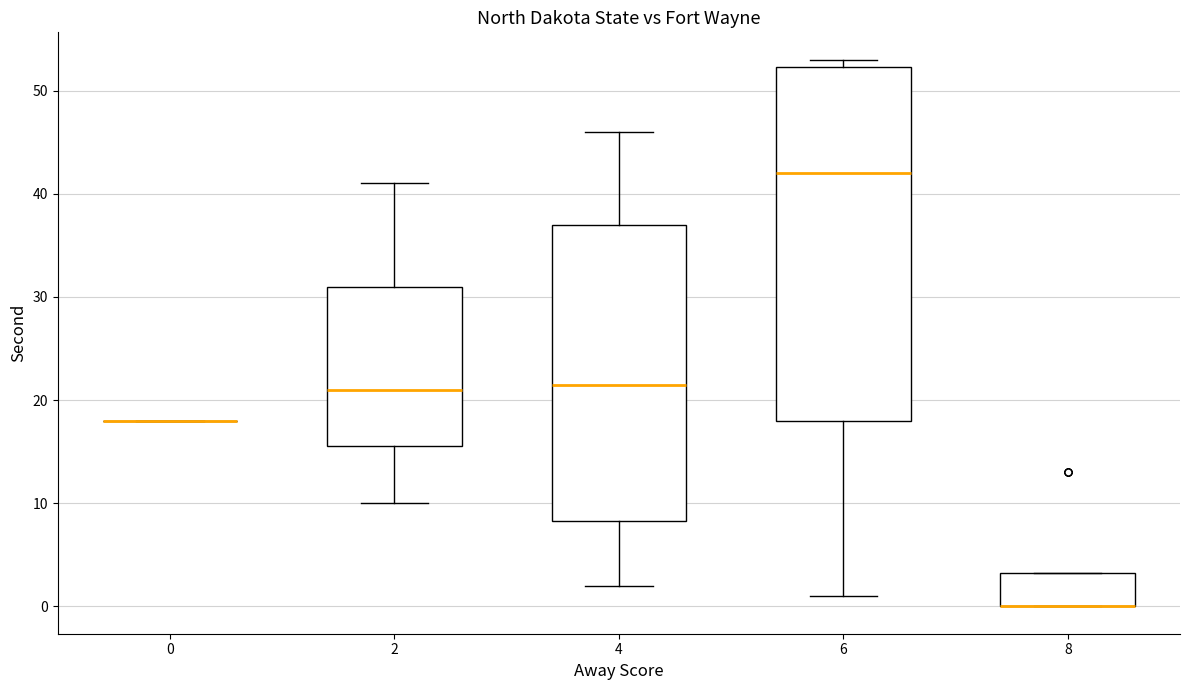

Comparing the boxes themselves (not the whiskers), which one is the tallest?

6